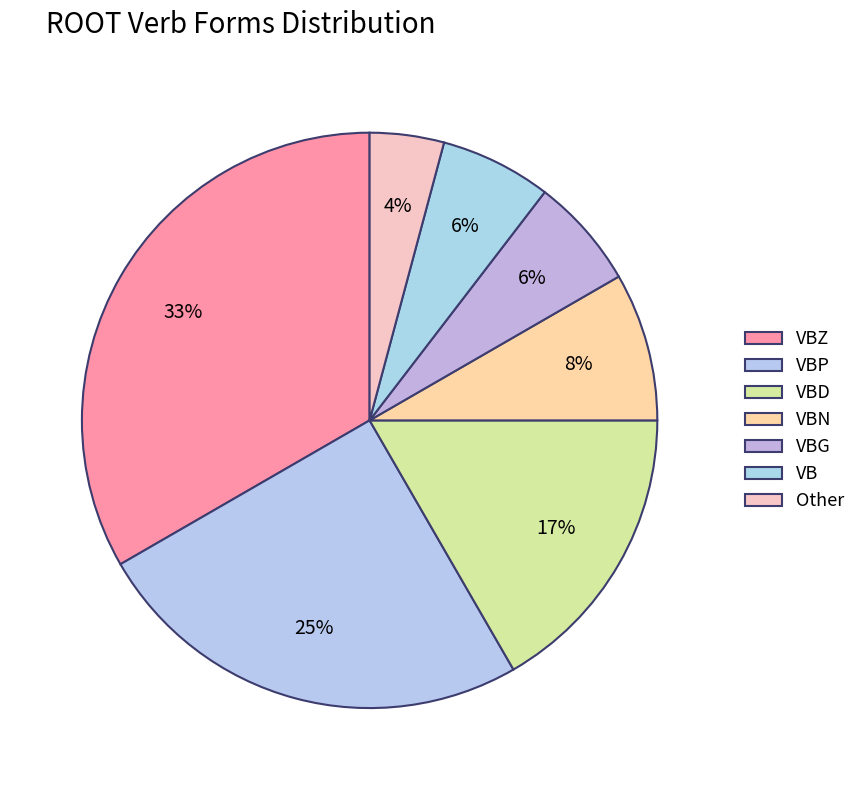

What is the smallest slice in the pie chart?

Other